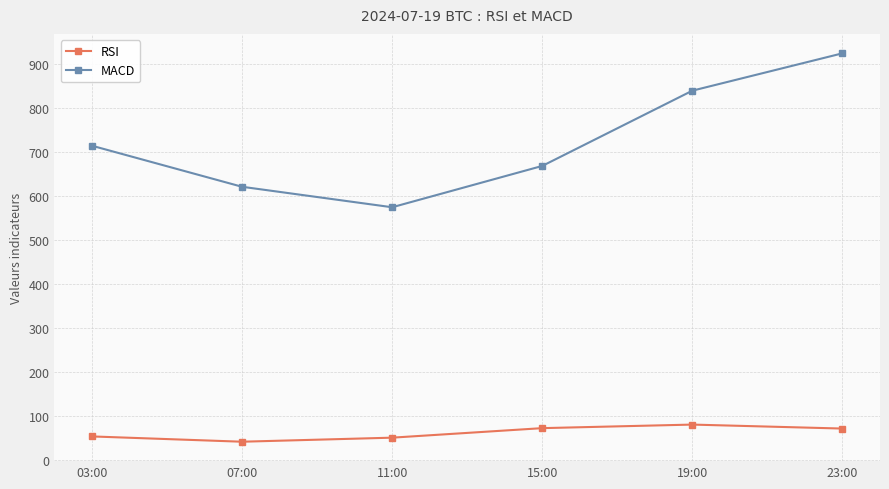

What is the difference between the RSI values at 11:00 and 23:00?

20.7